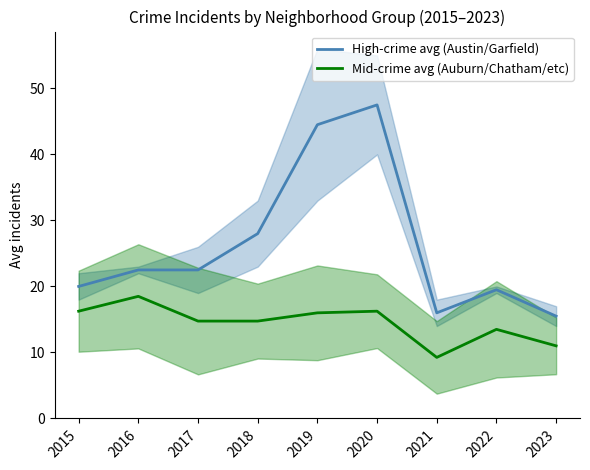

What is the average value of the Mid-crime avg (Auburn/Chatham/etc) series?

14.5